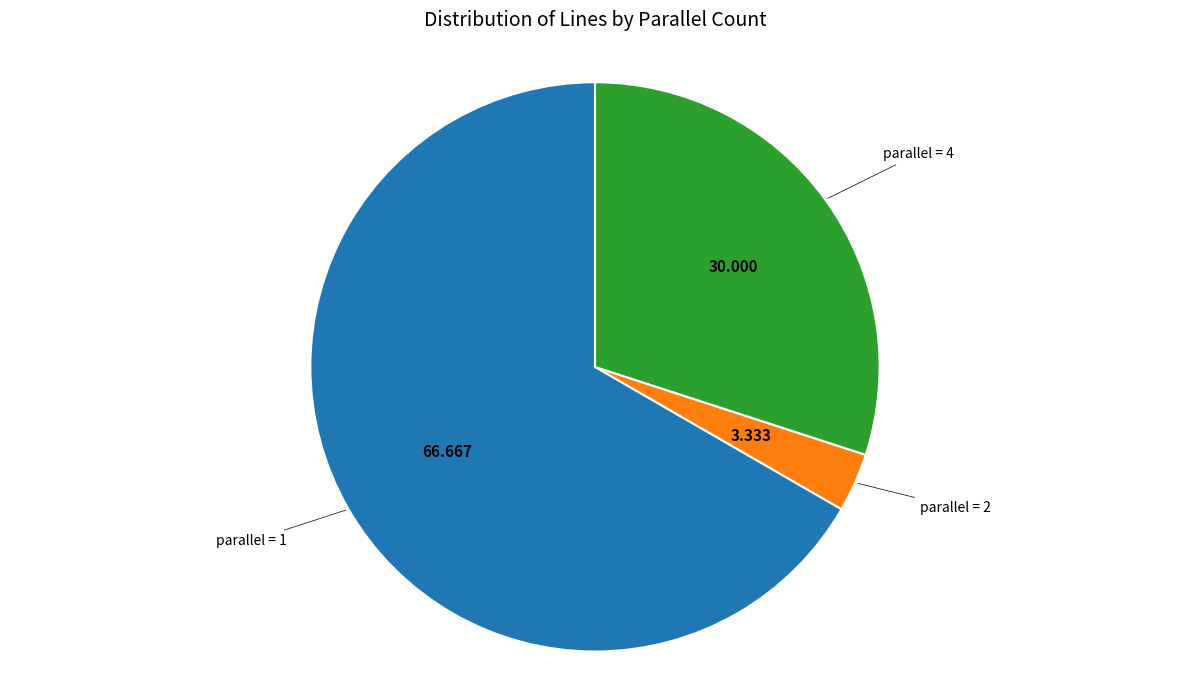

Do parallel = 2 and parallel = 1 together represent more than half of the pie?

Yes